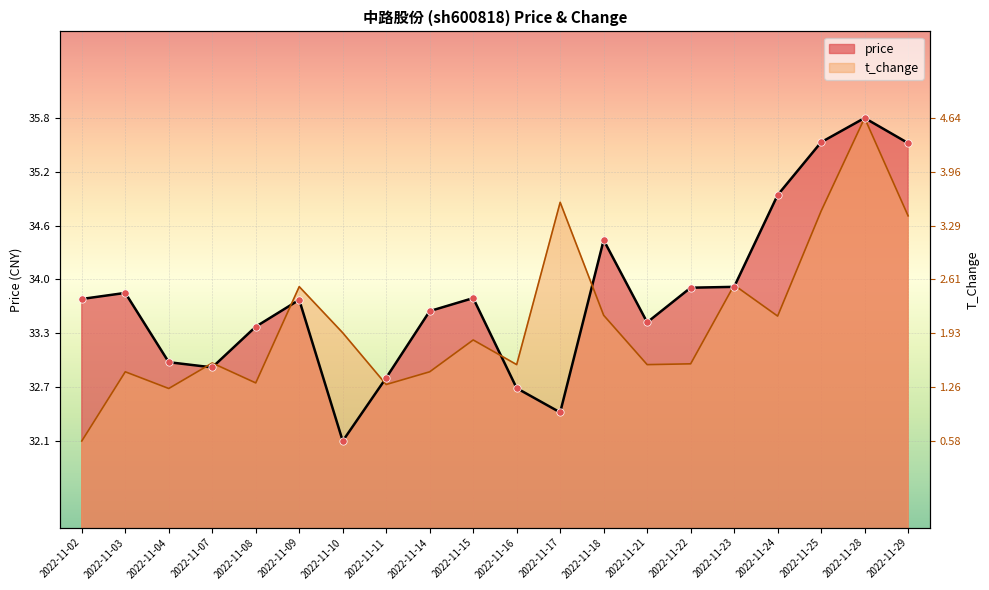

Is the value of price at 2022-11-18 greater than the value of t_change at 2022-11-07?

Yes